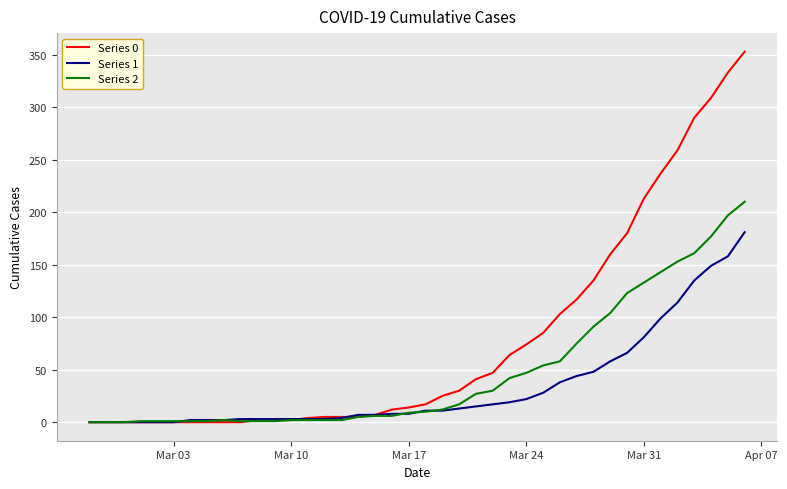

What is the maximum value shown in the chart?

353